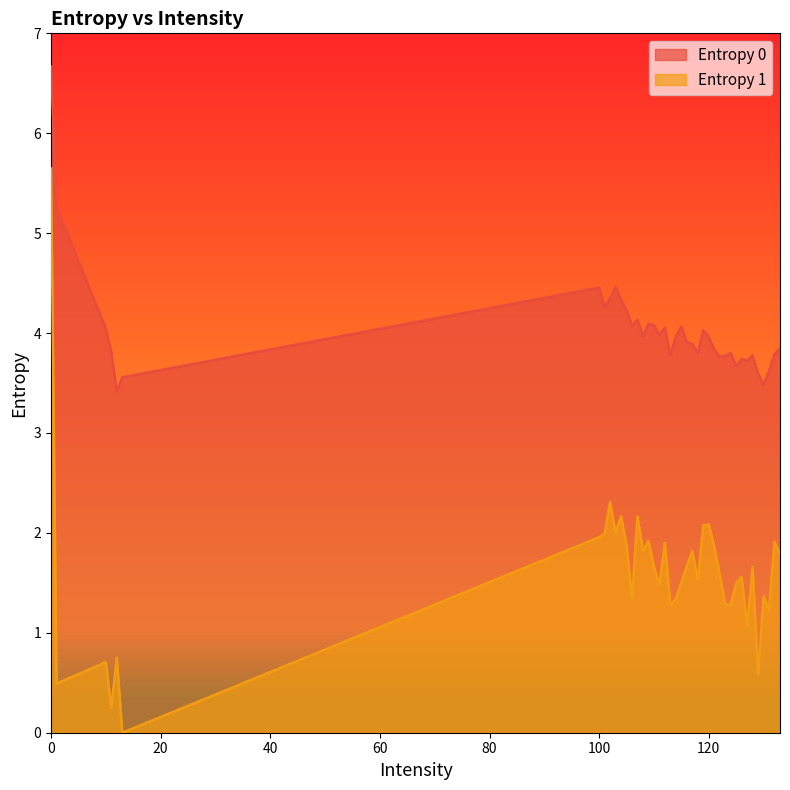

What is the approximate value of Entropy 1 at 114?

1.3